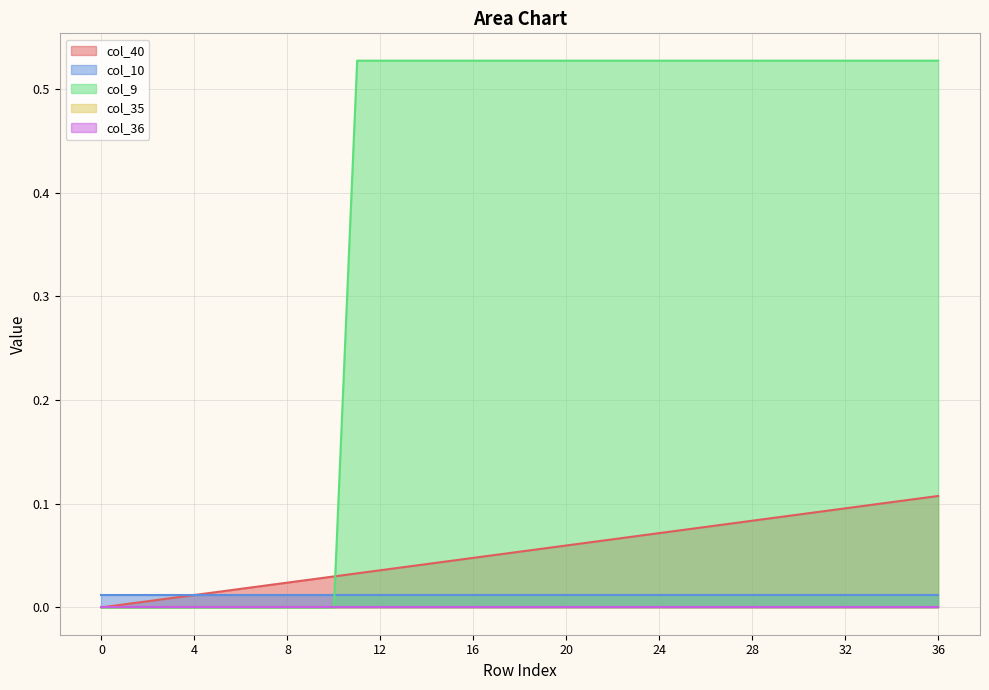

How many series are shown in this chart?

5